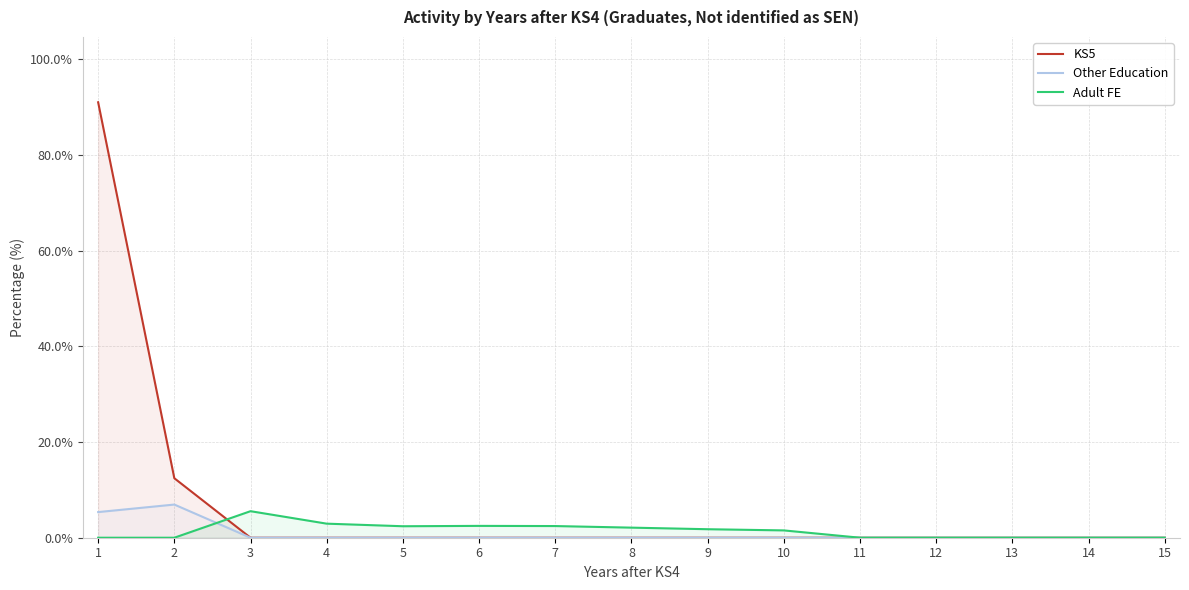

At which label does KS5 reach its peak?

1